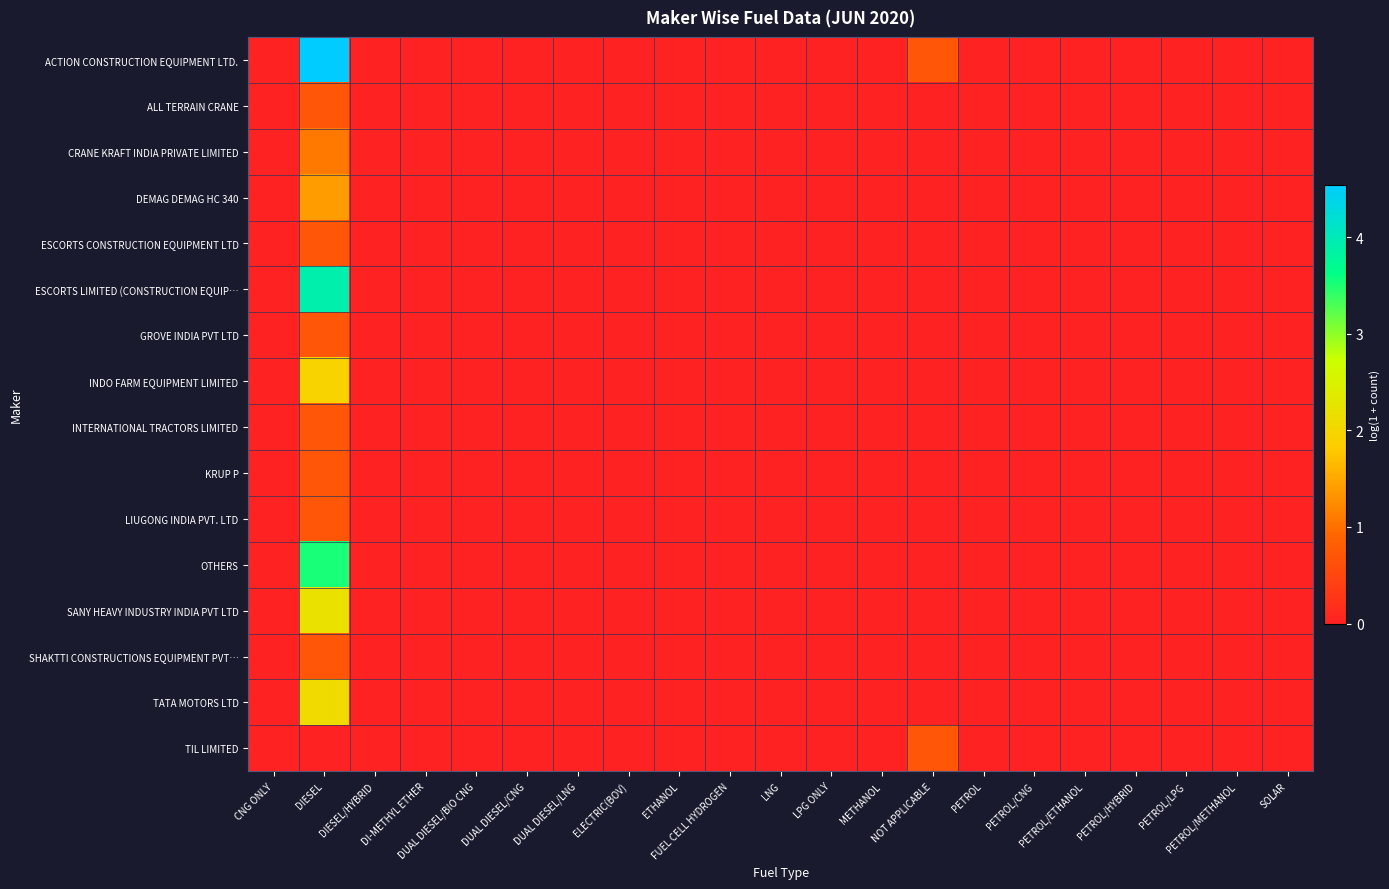

Reading left to right, transcribe all the data shown in this chart.

ACTION CONSTRUCTION EQUIPMENT LTD.: CNG ONLY=0.0	DIESEL=4.5	DIESEL/HYBRID=0.0	DI-METHYL ETHER=0.0	DUAL DIESEL/BIO CNG=0.0	DUAL DIESEL/CNG=0.0	DUAL DIESEL/LNG=0.0	ELECTRIC(BOV)=0.0	ETHANOL=0.0	FUEL CELL HYDROGEN=0.0	LNG=0.0	LPG ONLY=0.0	METHANOL=0.0	NOT APPLICABLE=0.7	PETROL=0.0	PETROL/CNG=0.0	PETROL/ETHANOL=0.0	PETROL/HYBRID=0.0	PETROL/LPG=0.0	PETROL/METHANOL=0.0	SOLAR=0.0
ALL TERRAIN CRANE: CNG ONLY=0.0	DIESEL=0.7	DIESEL/HYBRID=0.0	DI-METHYL ETHER=0.0	DUAL DIESEL/BIO CNG=0.0	DUAL DIESEL/CNG=0.0	DUAL DIESEL/LNG=0.0	ELECTRIC(BOV)=0.0	ETHANOL=0.0	FUEL CELL HYDROGEN=0.0	LNG=0.0	LPG ONLY=0.0	METHANOL=0.0	NOT APPLICABLE=0.0	PETROL=0.0	PETROL/CNG=0.0	PETROL/ETHANOL=0.0	PETROL/HYBRID=0.0	PETROL/LPG=0.0	PETROL/METHANOL=0.0	SOLAR=0.0
CRANE KRAFT INDIA PRIVATE LIMITED: CNG ONLY=0.0	DIESEL=1.1	DIESEL/HYBRID=0.0	DI-METHYL ETHER=0.0	DUAL DIESEL/BIO CNG=0.0	DUAL DIESEL/CNG=0.0	DUAL DIESEL/LNG=0.0	ELECTRIC(BOV)=0.0	ETHANOL=0.0	FUEL CELL HYDROGEN=0.0	LNG=0.0	LPG ONLY=0.0	METHANOL=0.0	NOT APPLICABLE=0.0	PETROL=0.0	PETROL/CNG=0.0	PETROL/ETHANOL=0.0	PETROL/HYBRID=0.0	PETROL/LPG=0.0	PETROL/METHANOL=0.0	SOLAR=0.0
DEMAG DEMAG HC 340: CNG ONLY=0.0	DIESEL=1.4	DIESEL/HYBRID=0.0	DI-METHYL ETHER=0.0	DUAL DIESEL/BIO CNG=0.0	DUAL DIESEL/CNG=0.0	DUAL DIESEL/LNG=0.0	ELECTRIC(BOV)=0.0	ETHANOL=0.0	FUEL CELL HYDROGEN=0.0	LNG=0.0	LPG ONLY=0.0	METHANOL=0.0	NOT APPLICABLE=0.0	PETROL=0.0	PETROL/CNG=0.0	PETROL/ETHANOL=0.0	PETROL/HYBRID=0.0	PETROL/LPG=0.0	PETROL/METHANOL=0.0	SOLAR=0.0
ESCORTS CONSTRUCTION EQUIPMENT LTD: CNG ONLY=0.0	DIESEL=0.7	DIESEL/HYBRID=0.0	DI-METHYL ETHER=0.0	DUAL DIESEL/BIO CNG=0.0	DUAL DIESEL/CNG=0.0	DUAL DIESEL/LNG=0.0	ELECTRIC(BOV)=0.0	ETHANOL=0.0	FUEL CELL HYDROGEN=0.0	LNG=0.0	LPG ONLY=0.0	METHANOL=0.0	NOT APPLICABLE=0.0	PETROL=0.0	PETROL/CNG=0.0	PETROL/ETHANOL=0.0	PETROL/HYBRID=0.0	PETROL/LPG=0.0	PETROL/METHANOL=0.0	SOLAR=0.0
ESCORTS LIMITED (CONSTRUCTION EQUIP…: CNG ONLY=0.0	DIESEL=3.9	DIESEL/HYBRID=0.0	DI-METHYL ETHER=0.0	DUAL DIESEL/BIO CNG=0.0	DUAL DIESEL/CNG=0.0	DUAL DIESEL/LNG=0.0	ELECTRIC(BOV)=0.0	ETHANOL=0.0	FUEL CELL HYDROGEN=0.0	LNG=0.0	LPG ONLY=0.0	METHANOL=0.0	NOT APPLICABLE=0.0	PETROL=0.0	PETROL/CNG=0.0	PETROL/ETHANOL=0.0	PETROL/HYBRID=0.0	PETROL/LPG=0.0	PETROL/METHANOL=0.0	SOLAR=0.0
GROVE INDIA PVT LTD: CNG ONLY=0.0	DIESEL=0.7	DIESEL/HYBRID=0.0	DI-METHYL ETHER=0.0	DUAL DIESEL/BIO CNG=0.0	DUAL DIESEL/CNG=0.0	DUAL DIESEL/LNG=0.0	ELECTRIC(BOV)=0.0	ETHANOL=0.0	FUEL CELL HYDROGEN=0.0	LNG=0.0	LPG ONLY=0.0	METHANOL=0.0	NOT APPLICABLE=0.0	PETROL=0.0	PETROL/CNG=0.0	PETROL/ETHANOL=0.0	PETROL/HYBRID=0.0	PETROL/LPG=0.0	PETROL/METHANOL=0.0	SOLAR=0.0
INDO FARM EQUIPMENT LIMITED: CNG ONLY=0.0	DIESEL=1.9	DIESEL/HYBRID=0.0	DI-METHYL ETHER=0.0	DUAL DIESEL/BIO CNG=0.0	DUAL DIESEL/CNG=0.0	DUAL DIESEL/LNG=0.0	ELECTRIC(BOV)=0.0	ETHANOL=0.0	FUEL CELL HYDROGEN=0.0	LNG=0.0	LPG ONLY=0.0	METHANOL=0.0	NOT APPLICABLE=0.0	PETROL=0.0	PETROL/CNG=0.0	PETROL/ETHANOL=0.0	PETROL/HYBRID=0.0	PETROL/LPG=0.0	PETROL/METHANOL=0.0	SOLAR=0.0
INTERNATIONAL TRACTORS LIMITED: CNG ONLY=0.0	DIESEL=0.7	DIESEL/HYBRID=0.0	DI-METHYL ETHER=0.0	DUAL DIESEL/BIO CNG=0.0	DUAL DIESEL/CNG=0.0	DUAL DIESEL/LNG=0.0	ELECTRIC(BOV)=0.0	ETHANOL=0.0	FUEL CELL HYDROGEN=0.0	LNG=0.0	LPG ONLY=0.0	METHANOL=0.0	NOT APPLICABLE=0.0	PETROL=0.0	PETROL/CNG=0.0	PETROL/ETHANOL=0.0	PETROL/HYBRID=0.0	PETROL/LPG=0.0	PETROL/METHANOL=0.0	SOLAR=0.0
KRUP P: CNG ONLY=0.0	DIESEL=0.7	DIESEL/HYBRID=0.0	DI-METHYL ETHER=0.0	DUAL DIESEL/BIO CNG=0.0	DUAL DIESEL/CNG=0.0	DUAL DIESEL/LNG=0.0	ELECTRIC(BOV)=0.0	ETHANOL=0.0	FUEL CELL HYDROGEN=0.0	LNG=0.0	LPG ONLY=0.0	METHANOL=0.0	NOT APPLICABLE=0.0	PETROL=0.0	PETROL/CNG=0.0	PETROL/ETHANOL=0.0	PETROL/HYBRID=0.0	PETROL/LPG=0.0	PETROL/METHANOL=0.0	SOLAR=0.0
LIUGONG INDIA PVT. LTD: CNG ONLY=0.0	DIESEL=0.7	DIESEL/HYBRID=0.0	DI-METHYL ETHER=0.0	DUAL DIESEL/BIO CNG=0.0	DUAL DIESEL/CNG=0.0	DUAL DIESEL/LNG=0.0	ELECTRIC(BOV)=0.0	ETHANOL=0.0	FUEL CELL HYDROGEN=0.0	LNG=0.0	LPG ONLY=0.0	METHANOL=0.0	NOT APPLICABLE=0.0	PETROL=0.0	PETROL/CNG=0.0	PETROL/ETHANOL=0.0	PETROL/HYBRID=0.0	PETROL/LPG=0.0	PETROL/METHANOL=0.0	SOLAR=0.0
OTHERS: CNG ONLY=0.0	DIESEL=3.5	DIESEL/HYBRID=0.0	DI-METHYL ETHER=0.0	DUAL DIESEL/BIO CNG=0.0	DUAL DIESEL/CNG=0.0	DUAL DIESEL/LNG=0.0	ELECTRIC(BOV)=0.0	ETHANOL=0.0	FUEL CELL HYDROGEN=0.0	LNG=0.0	LPG ONLY=0.0	METHANOL=0.0	NOT APPLICABLE=0.0	PETROL=0.0	PETROL/CNG=0.0	PETROL/ETHANOL=0.0	PETROL/HYBRID=0.0	PETROL/LPG=0.0	PETROL/METHANOL=0.0	SOLAR=0.0
SANY HEAVY INDUSTRY INDIA PVT LTD: CNG ONLY=0.0	DIESEL=2.2	DIESEL/HYBRID=0.0	DI-METHYL ETHER=0.0	DUAL DIESEL/BIO CNG=0.0	DUAL DIESEL/CNG=0.0	DUAL DIESEL/LNG=0.0	ELECTRIC(BOV)=0.0	ETHANOL=0.0	FUEL CELL HYDROGEN=0.0	LNG=0.0	LPG ONLY=0.0	METHANOL=0.0	NOT APPLICABLE=0.0	PETROL=0.0	PETROL/CNG=0.0	PETROL/ETHANOL=0.0	PETROL/HYBRID=0.0	PETROL/LPG=0.0	PETROL/METHANOL=0.0	SOLAR=0.0
SHAKTTI CONSTRUCTIONS EQUIPMENT PVT…: CNG ONLY=0.0	DIESEL=0.7	DIESEL/HYBRID=0.0	DI-METHYL ETHER=0.0	DUAL DIESEL/BIO CNG=0.0	DUAL DIESEL/CNG=0.0	DUAL DIESEL/LNG=0.0	ELECTRIC(BOV)=0.0	ETHANOL=0.0	FUEL CELL HYDROGEN=0.0	LNG=0.0	LPG ONLY=0.0	METHANOL=0.0	NOT APPLICABLE=0.0	PETROL=0.0	PETROL/CNG=0.0	PETROL/ETHANOL=0.0	PETROL/HYBRID=0.0	PETROL/LPG=0.0	PETROL/METHANOL=0.0	SOLAR=0.0
TATA MOTORS LTD: CNG ONLY=0.0	DIESEL=2.1	DIESEL/HYBRID=0.0	DI-METHYL ETHER=0.0	DUAL DIESEL/BIO CNG=0.0	DUAL DIESEL/CNG=0.0	DUAL DIESEL/LNG=0.0	ELECTRIC(BOV)=0.0	ETHANOL=0.0	FUEL CELL HYDROGEN=0.0	LNG=0.0	LPG ONLY=0.0	METHANOL=0.0	NOT APPLICABLE=0.0	PETROL=0.0	PETROL/CNG=0.0	PETROL/ETHANOL=0.0	PETROL/HYBRID=0.0	PETROL/LPG=0.0	PETROL/METHANOL=0.0	SOLAR=0.0
TIL LIMITED: CNG ONLY=0.0	DIESEL=0.0	DIESEL/HYBRID=0.0	DI-METHYL ETHER=0.0	DUAL DIESEL/BIO CNG=0.0	DUAL DIESEL/CNG=0.0	DUAL DIESEL/LNG=0.0	ELECTRIC(BOV)=0.0	ETHANOL=0.0	FUEL CELL HYDROGEN=0.0	LNG=0.0	LPG ONLY=0.0	METHANOL=0.0	NOT APPLICABLE=0.7	PETROL=0.0	PETROL/CNG=0.0	PETROL/ETHANOL=0.0	PETROL/HYBRID=0.0	PETROL/LPG=0.0	PETROL/METHANOL=0.0	SOLAR=0.0